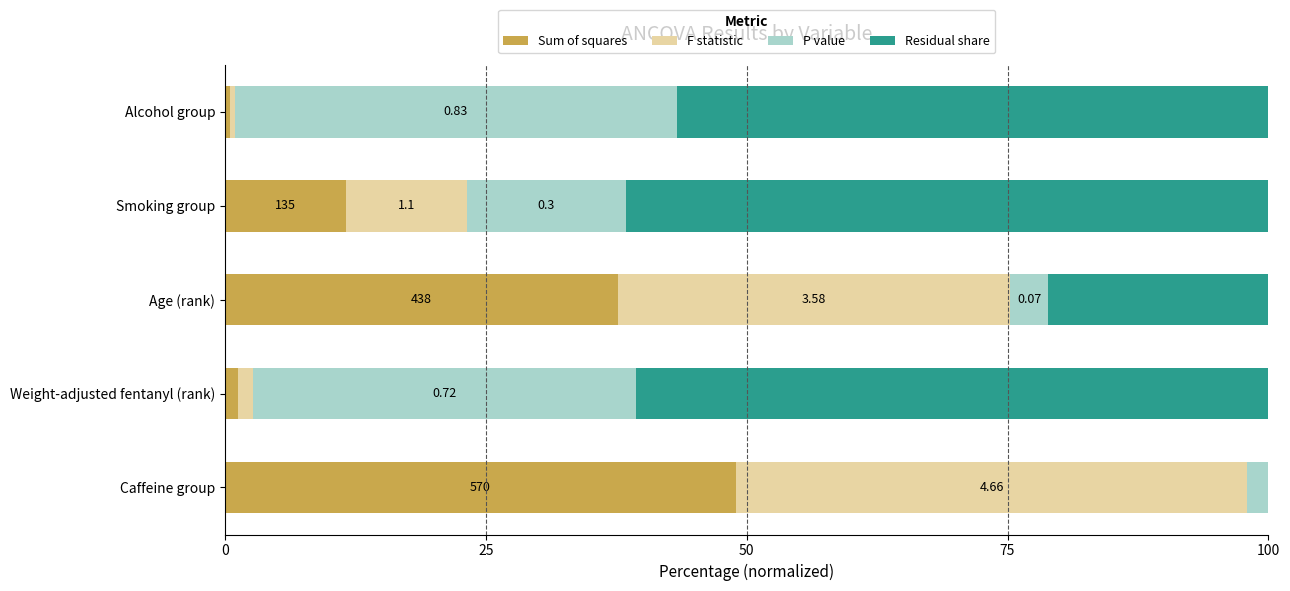

What are all the series names shown in the legend?

Sum of squares, F statistic, P value, Residual share